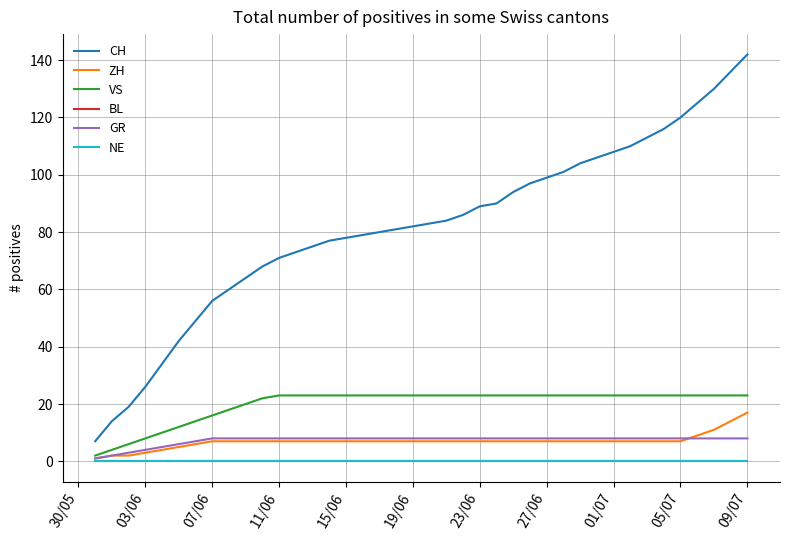

Is this an area chart (filled region under the line)?

No